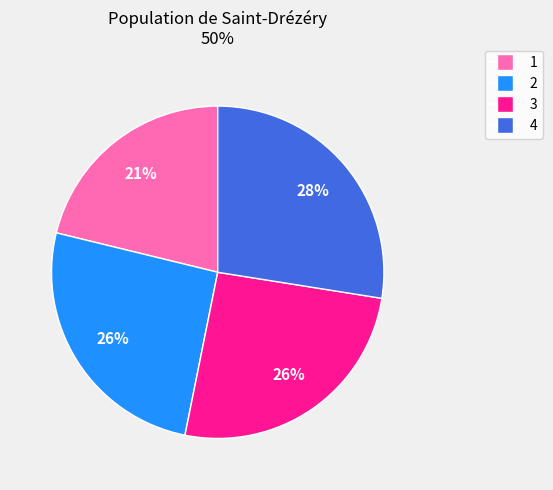

To the nearest percent, what is the combined percentage of 1 and 3?

47%